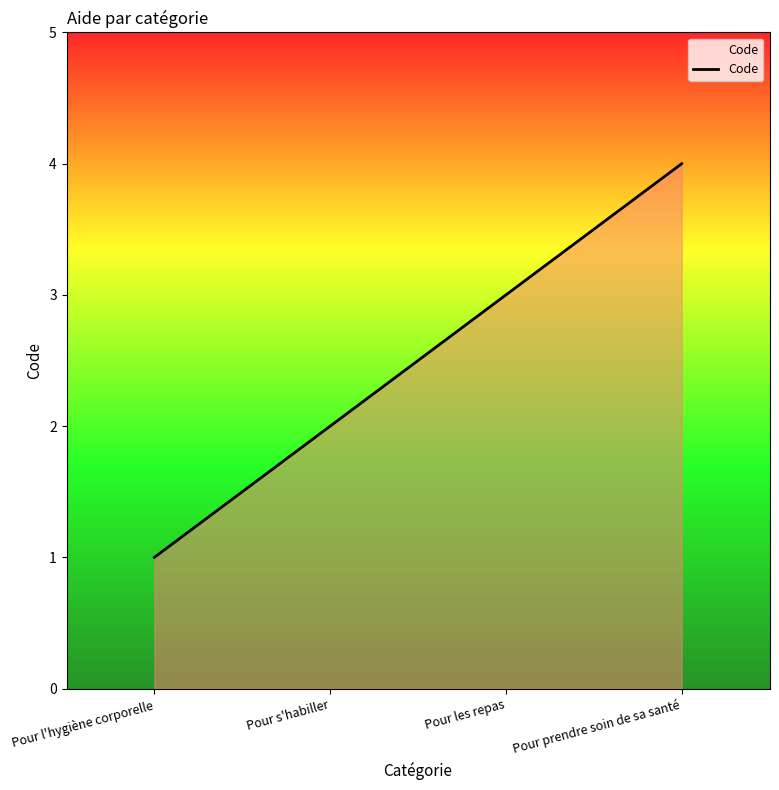

Is it true that the value at Pour l'hygiène corporelle is 2?

False